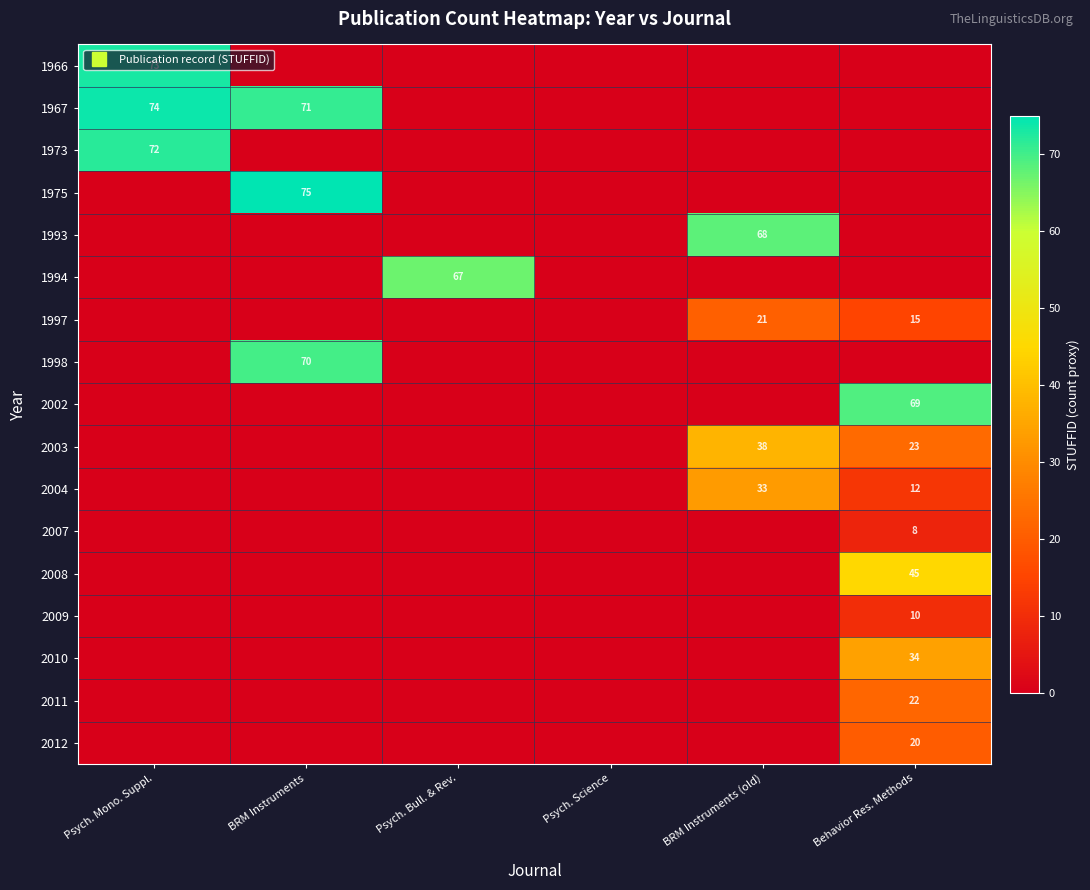

Between Psych. Bull. & Rev. and Behavior Res. Methods, which series saw the biggest shift?

2002